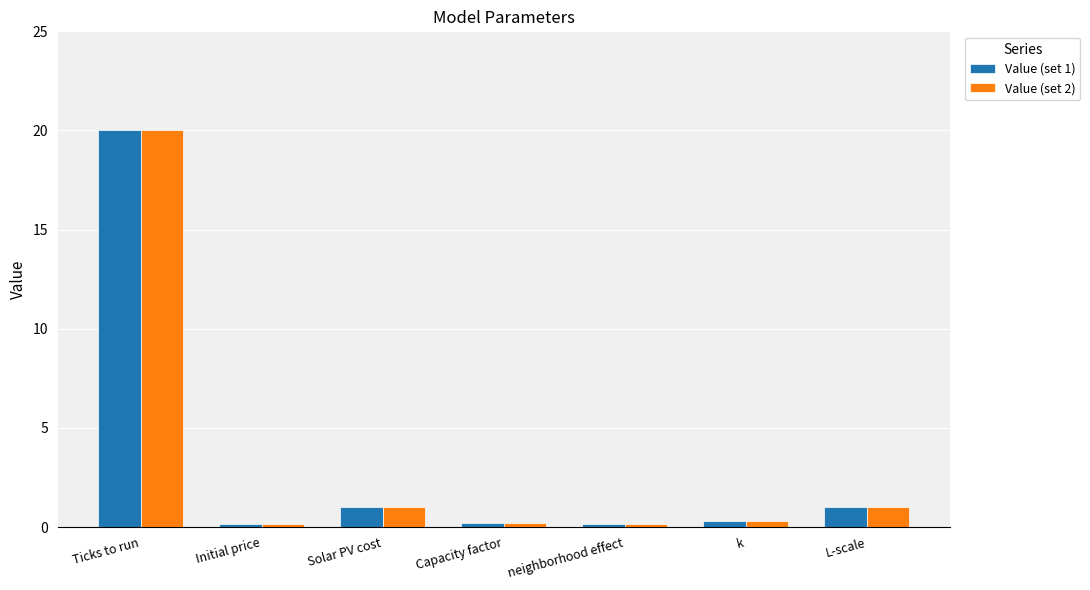

The value of Value (set 1) at Ticks to run is 20.0. True or false?

True